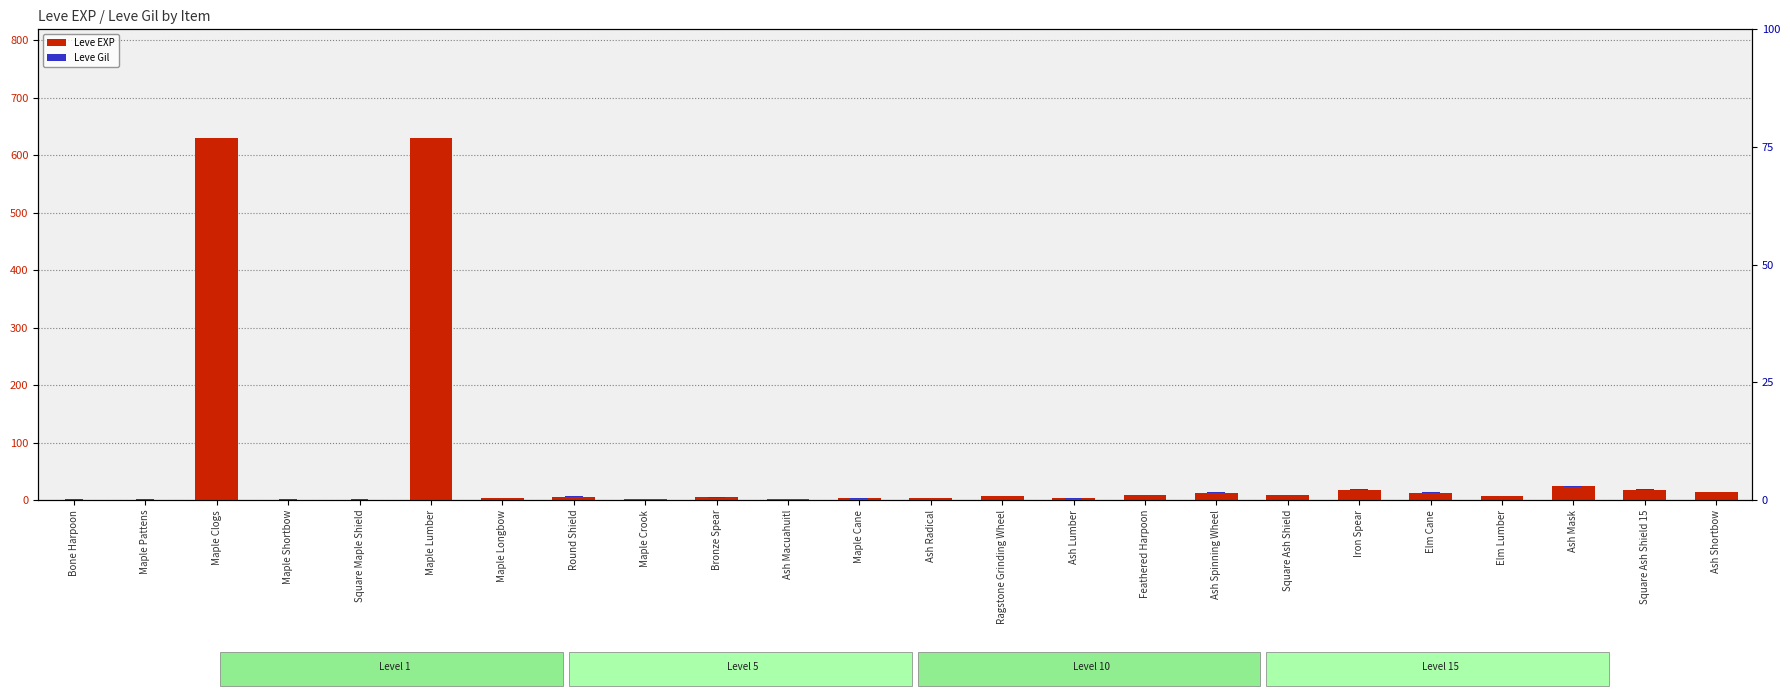

The Leve Gil series shows 0.4 at Ragstone Grinding Wheel. True or false?

False